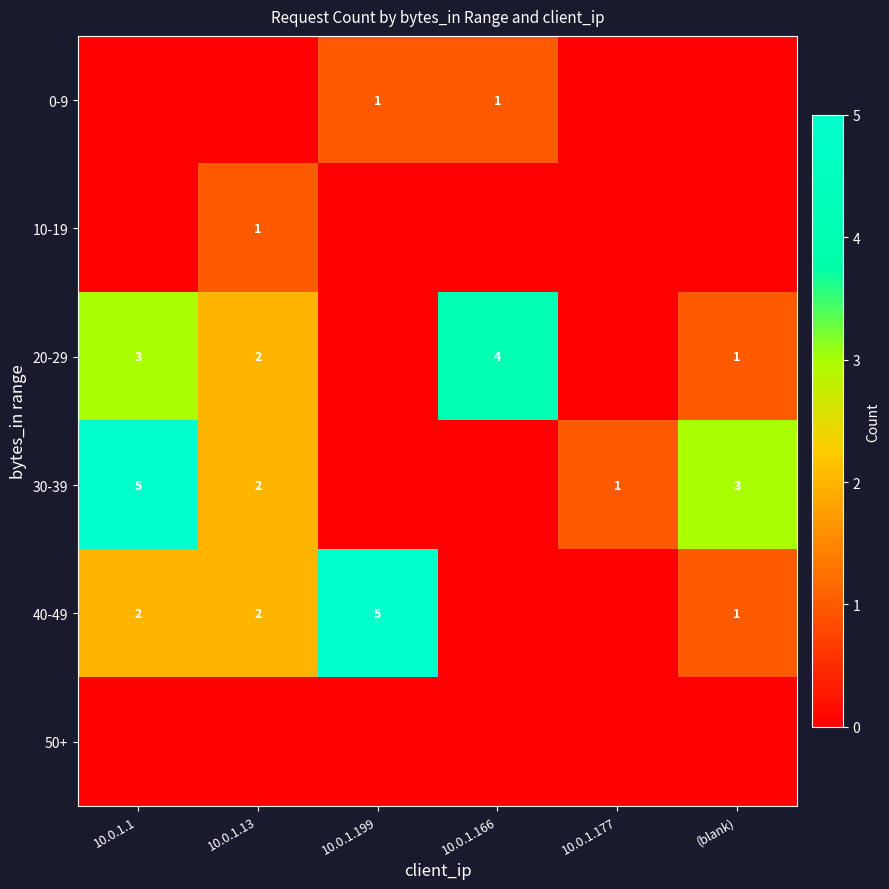

Is it true that 30-39 equals 1 at 10.0.1.13?

False